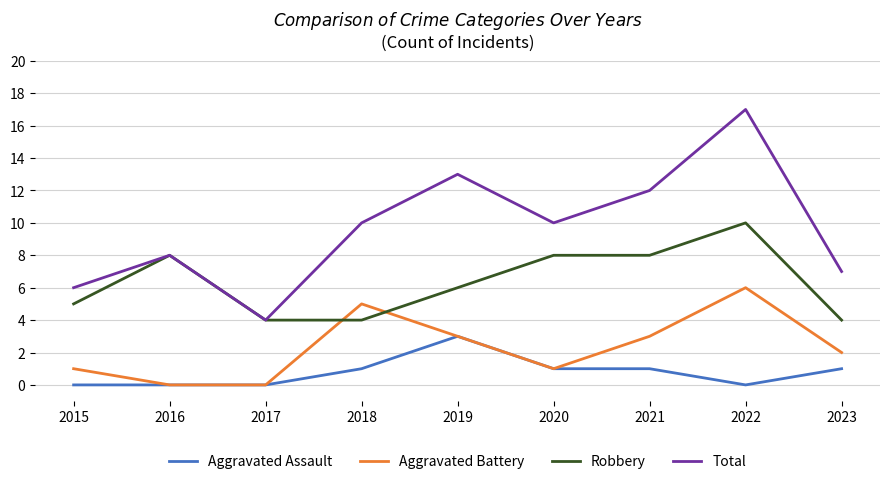

True or false: Total and Aggravated Assault cross at least once.

False